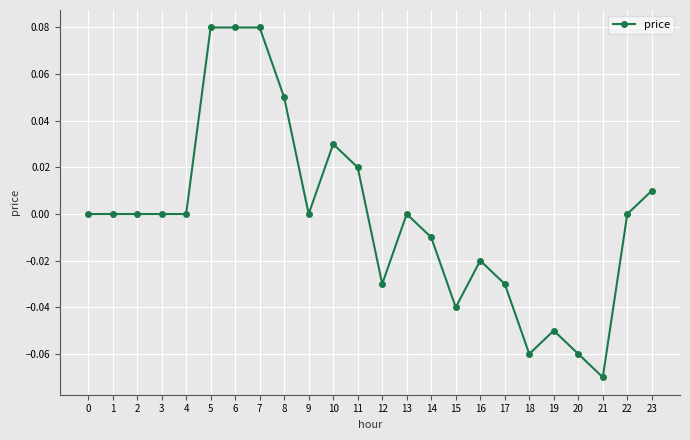

Between 22 and 10, which is larger?

10